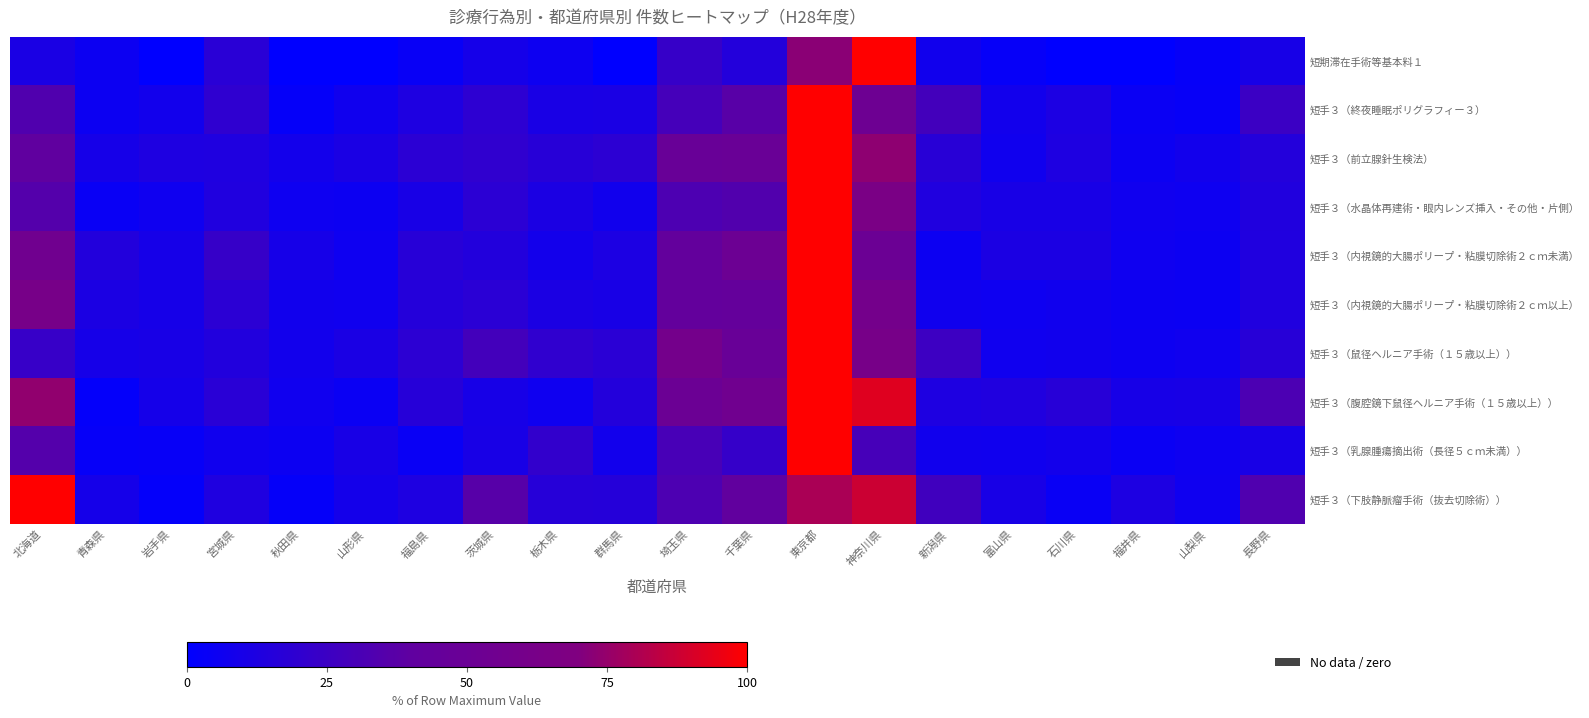

Which series changed the most between 北海道 and 福島県?

短手３（下肢静脈瘤手術（抜去切除術））